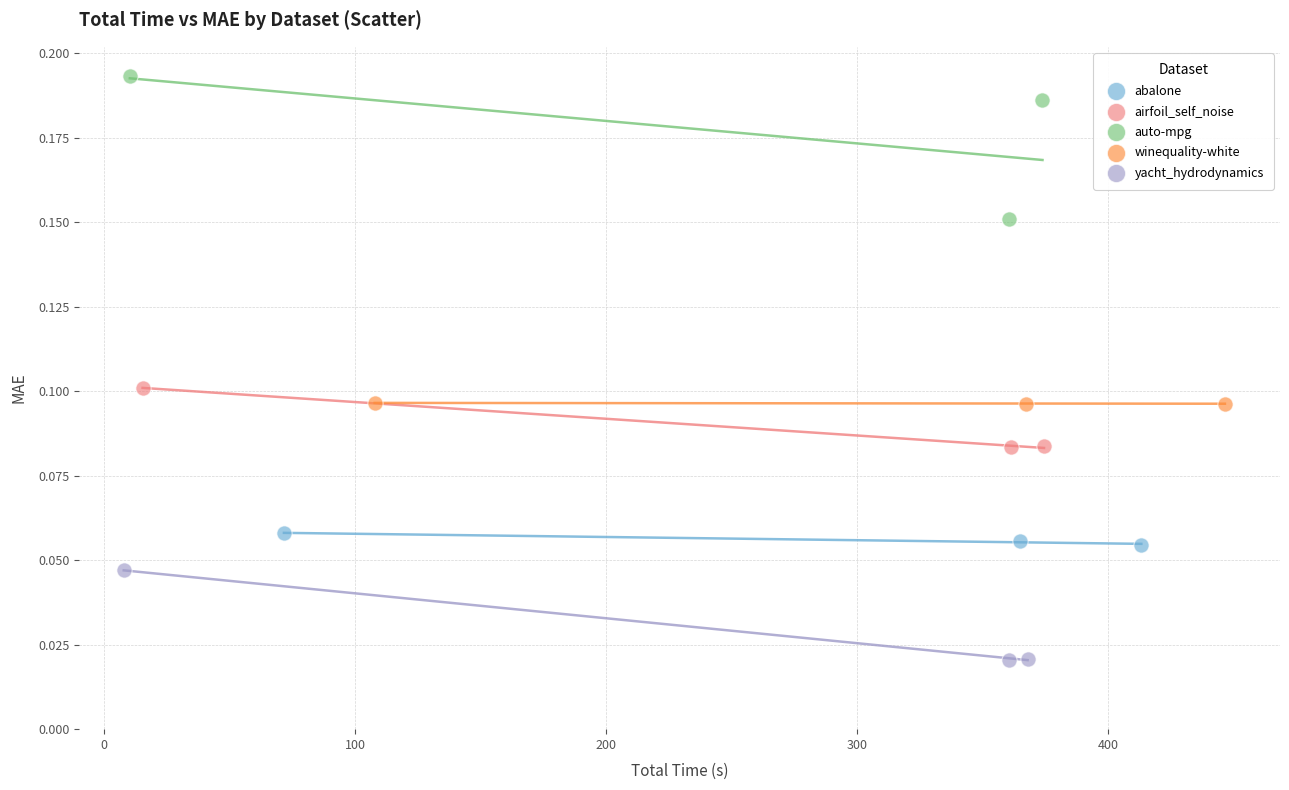

What are all the series names shown in the legend?

abalone, airfoil_self_noise, auto-mpg, winequality-white, yacht_hydrodynamics